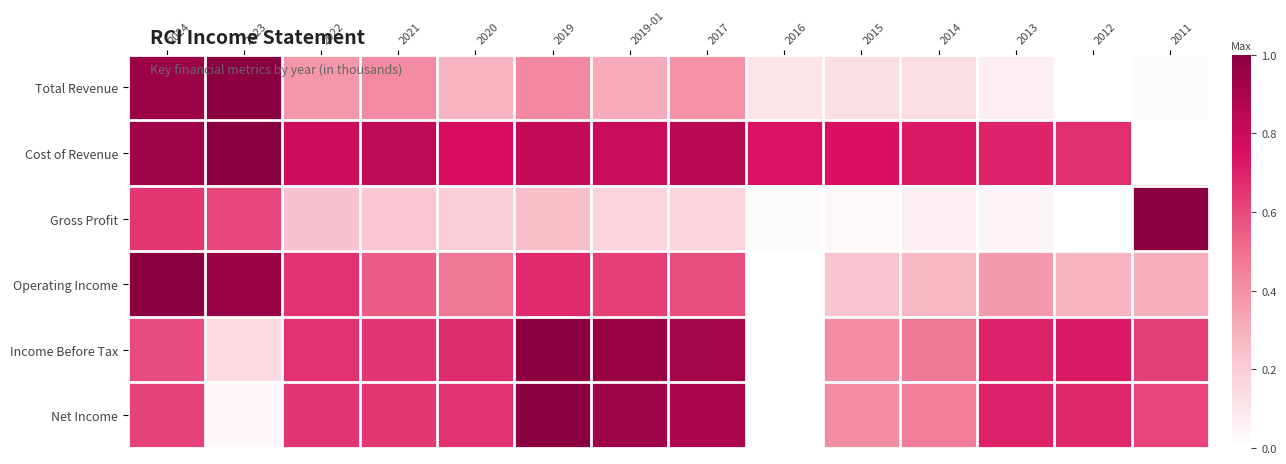

At which category is the sum across all series the highest?

2024